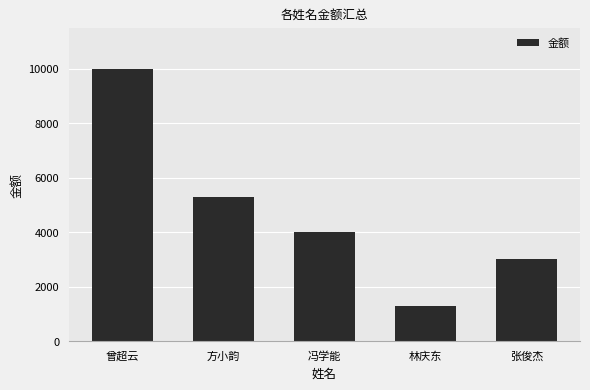

List the labels in order of value, largest first.

曾超云, 方小韵, 冯学能, 张俊杰, 林庆东